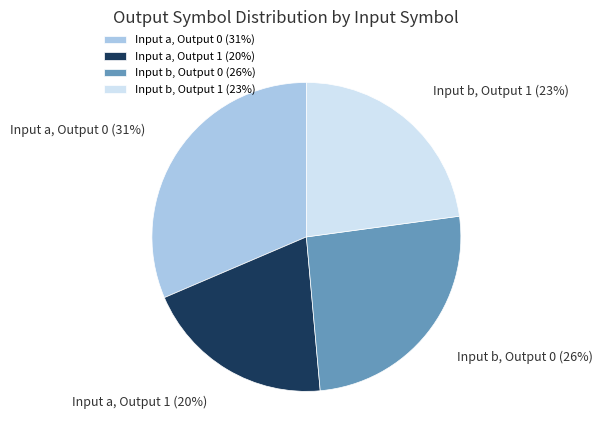

Count the number of slices in the pie.

4